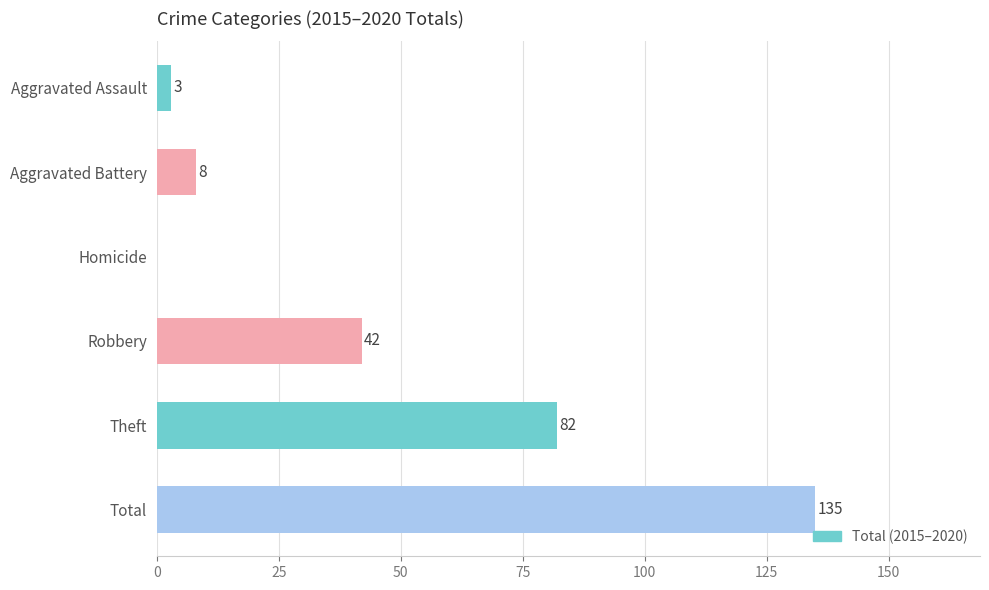

Are the bars grouped side by side (vs. stacked)?

No